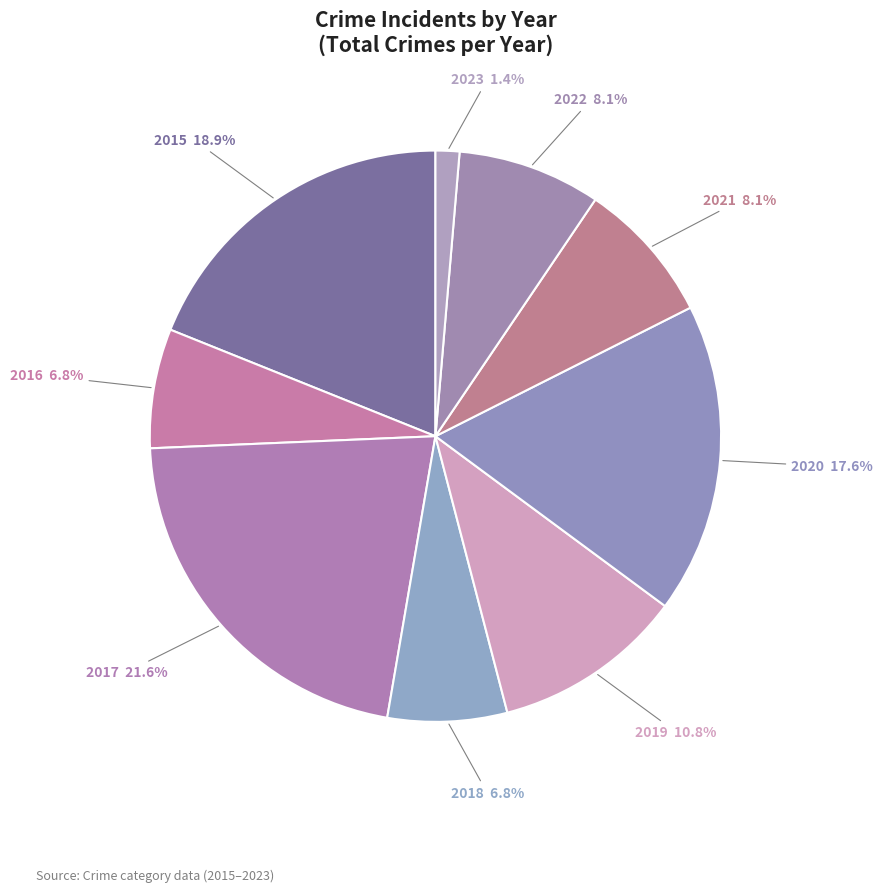

What percentage is the 2019 slice, to the nearest percent?

11%